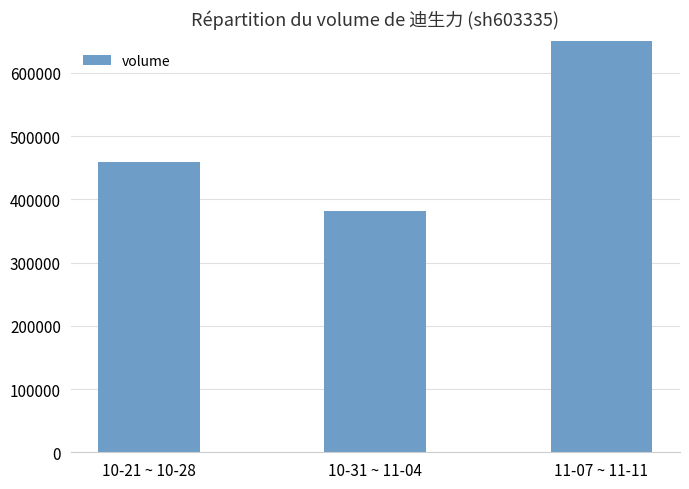

At which category does the chart reach its peak across all series?

11-07 ~ 11-11